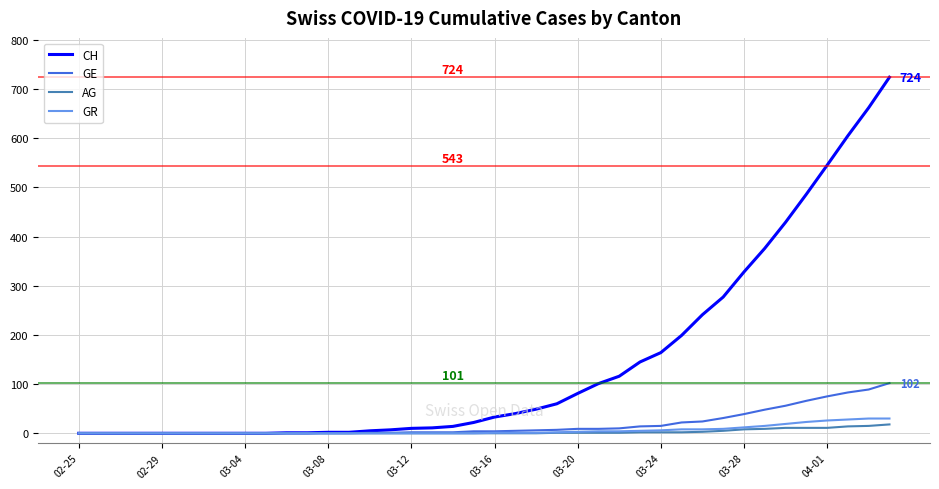

Which series has the largest range (max minus min)?

CH